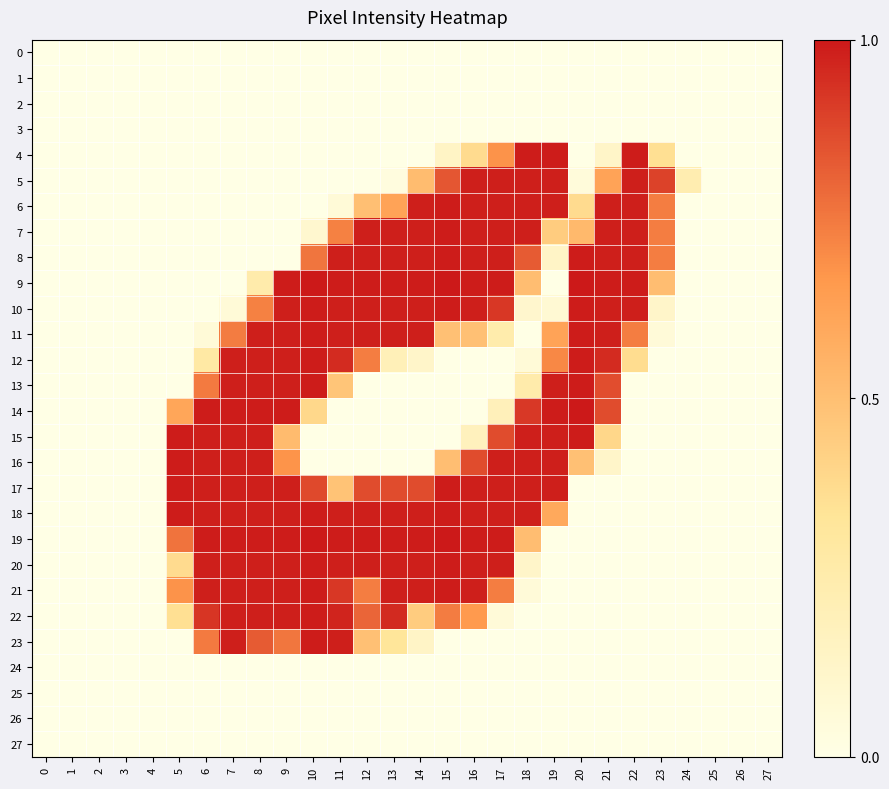

Between 7 and 22, which series saw the biggest shift?

4